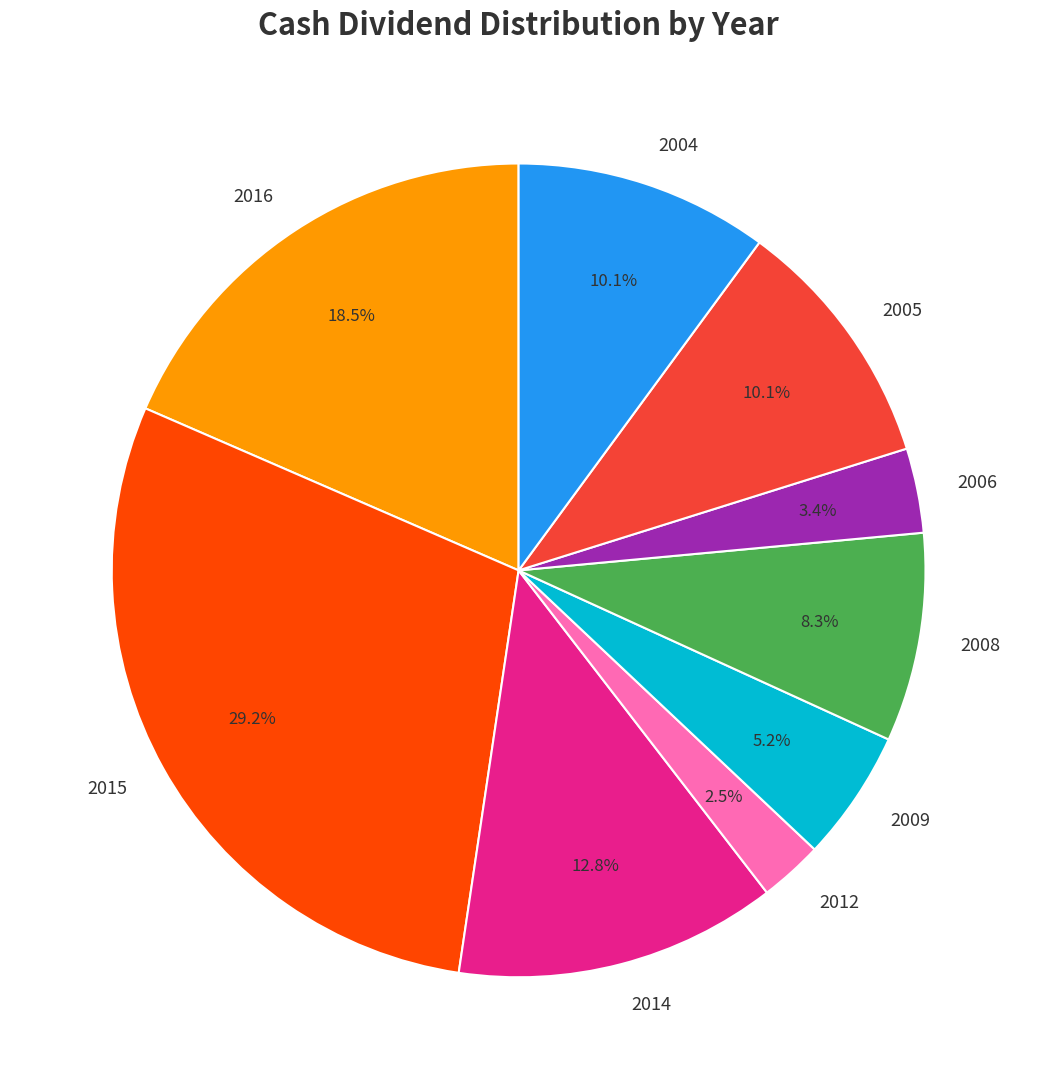

How many segments does this pie chart have?

9